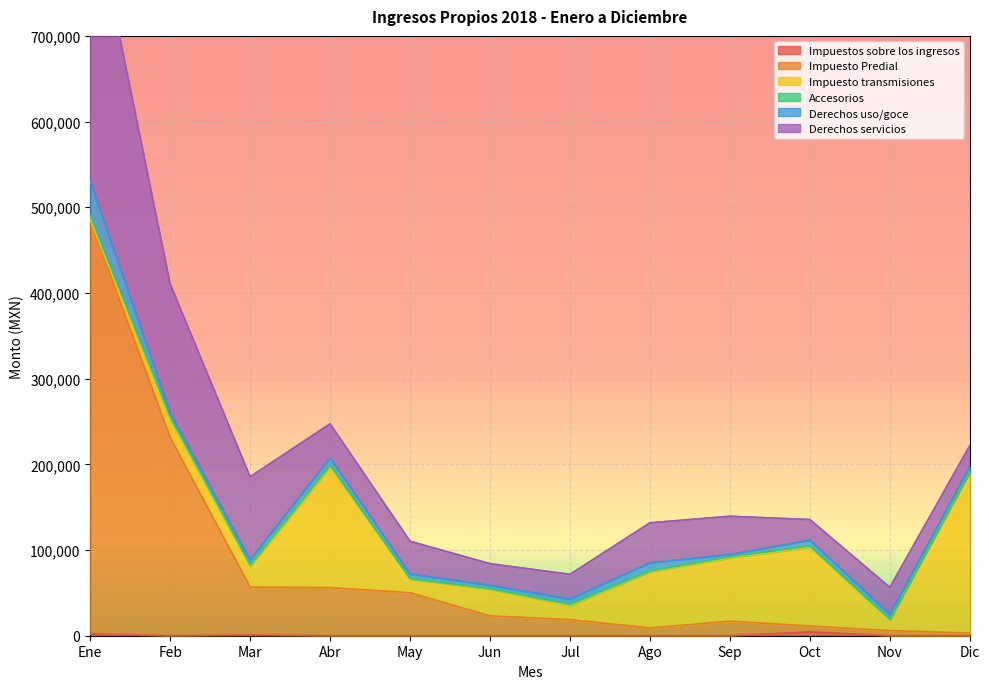

In Impuesto transmisiones, how many points are higher than both neighbors (excluding endpoints)?

3